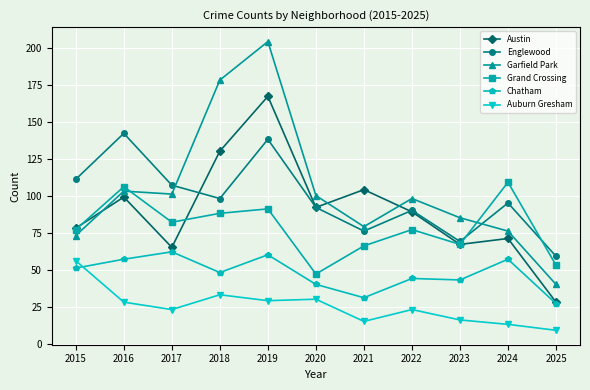

Reading left to right, transcribe all the data shown in this chart.

Austin: 78	99	65	130	167	92	104	89	67	71	28
Englewood: 111	142	107	98	138	92	76	90	69	95	59
Garfield Park: 73	103	101	178	204	100	79	98	85	76	40
Grand Crossing: 77	106	82	88	91	47	66	77	67	109	53
Chatham: 51	57	62	48	60	40	31	44	43	57	27
Auburn Gresham: 56	28	23	33	29	30	15	23	16	13	9